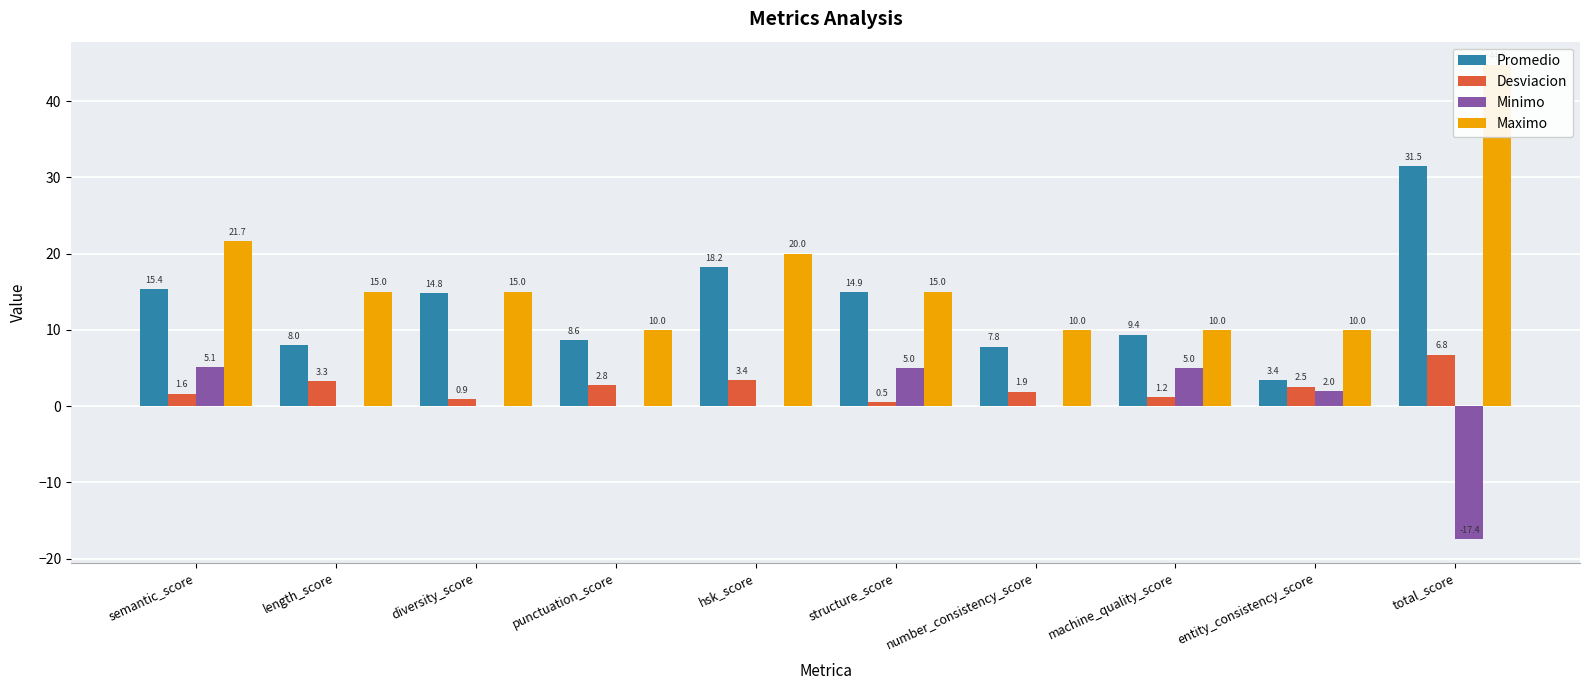

What is the minimum value shown in the chart?

-17.4